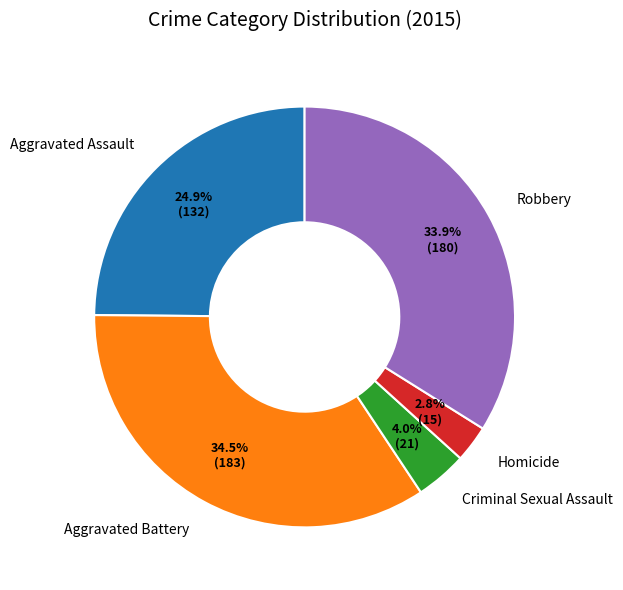

True or false: Aggravated Assault accounts for 25% of the total.

True